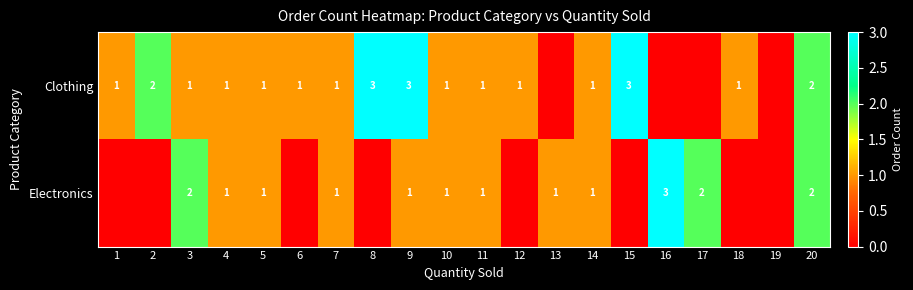

What is the total value across all series at 3?

3